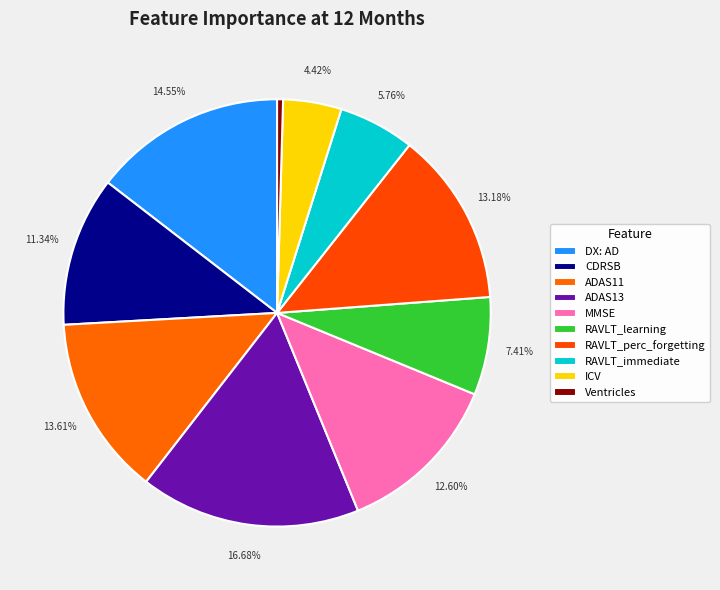

Combined, do RAVLT_perc_forgetting and CDRSB account for over 50%?

No